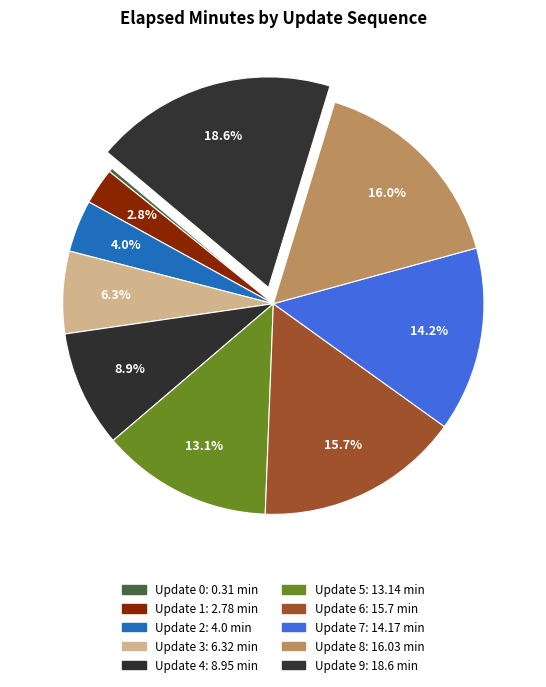

Count the number of slices in the pie.

10